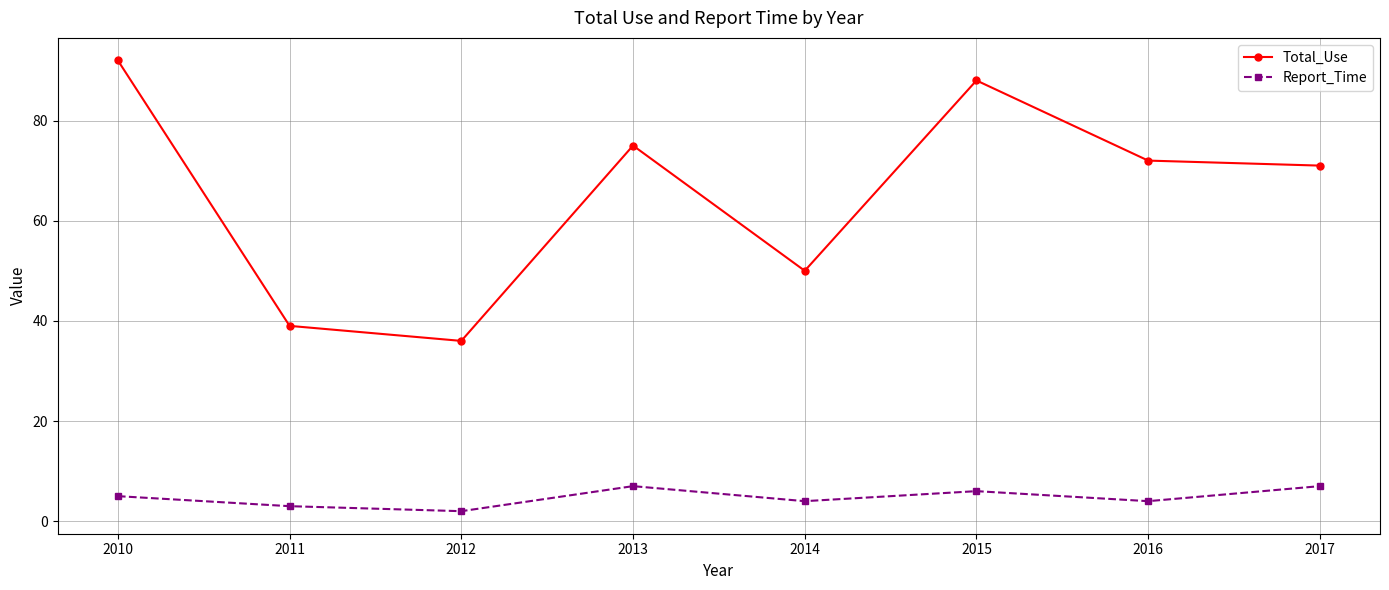

Reading right to left, transcribe all the data shown in this chart.

Total_Use: 71	72	88	50	75	36	39	92
Report_Time: 7	4	6	4	7	2	3	5